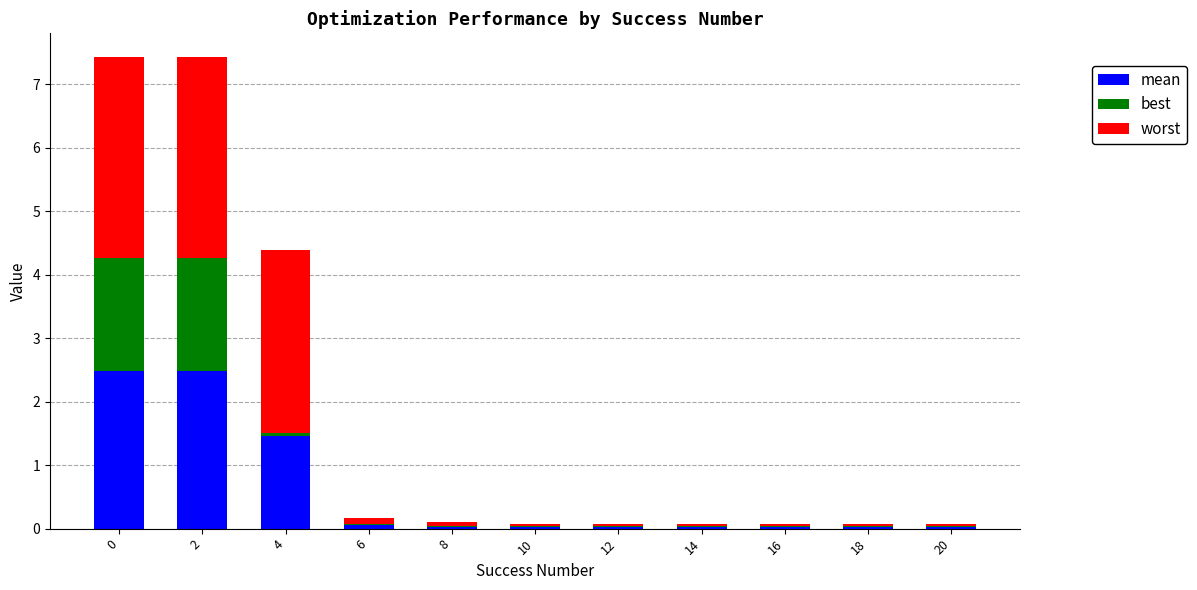

True or false: worst has a value of 4.1 at 2.

False